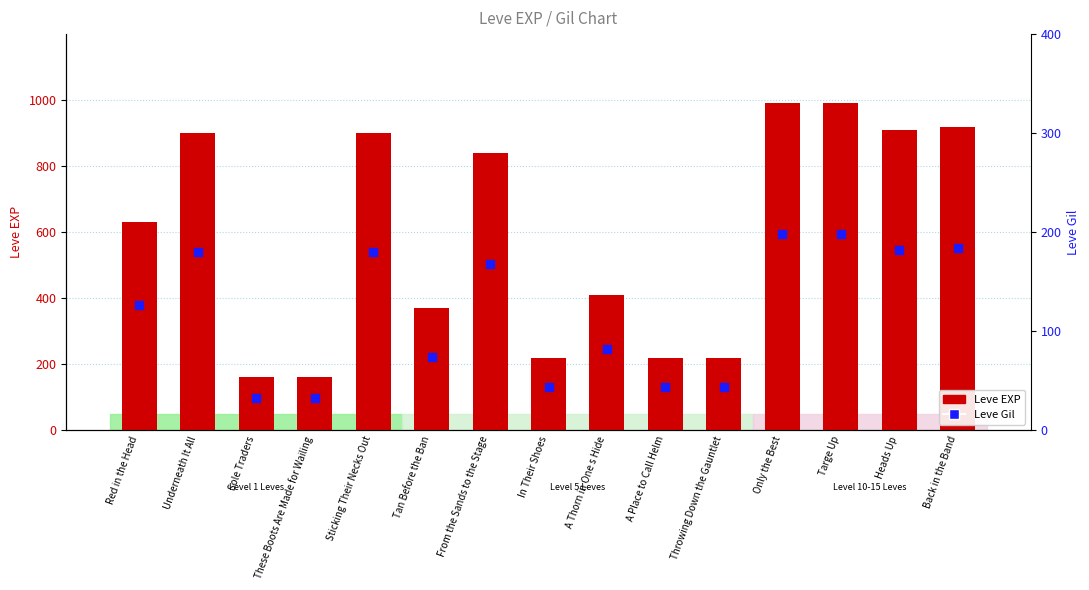

At which category is the sum across all series the highest?

Only the Best